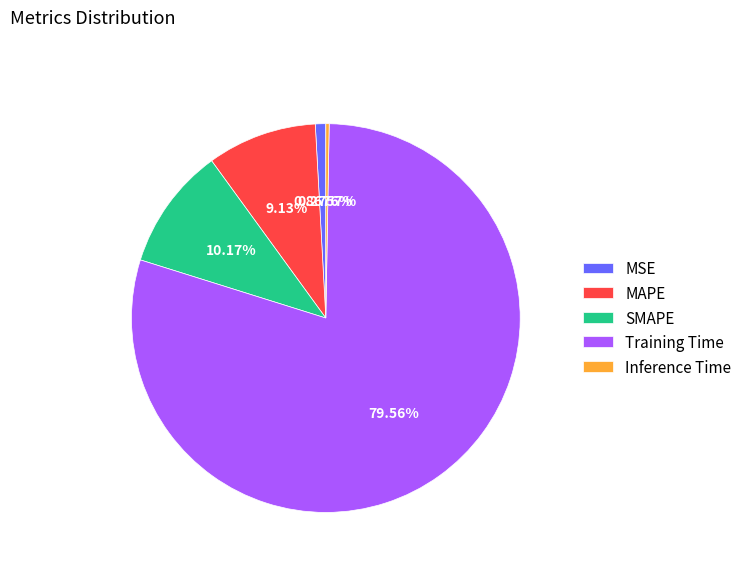

To the nearest percent, what is the difference between the MAPE and MSE slice percentages?

8%